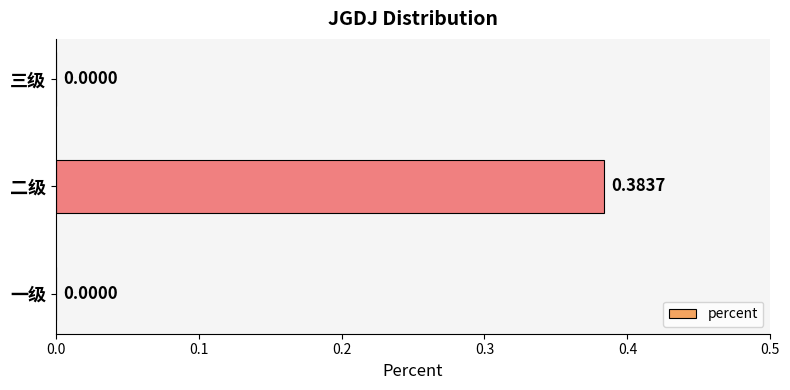

Count the number of data series in this chart.

1